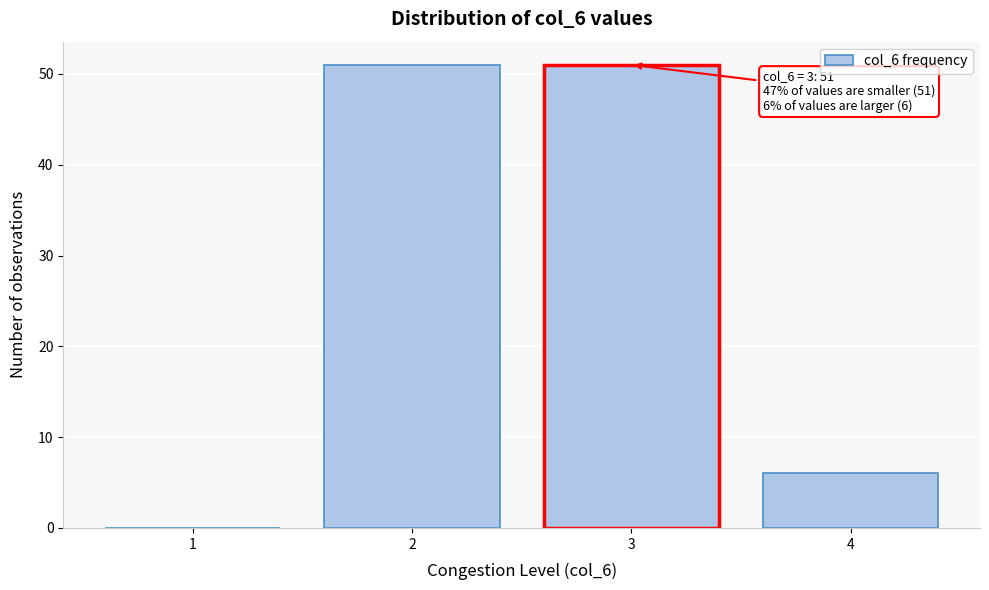

Reading right to left, transcribe all the data shown in this chart.

4=6	3=51	2=51	1=0